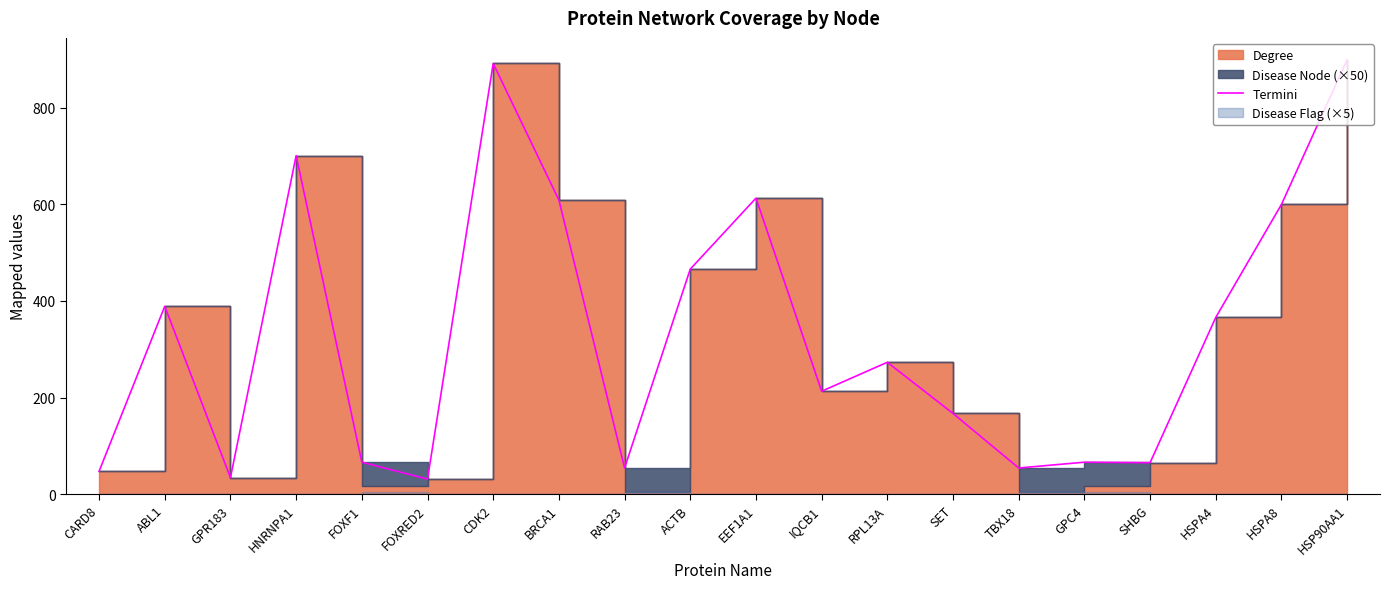

What is the label of the 8th point from the left?

BRCA1